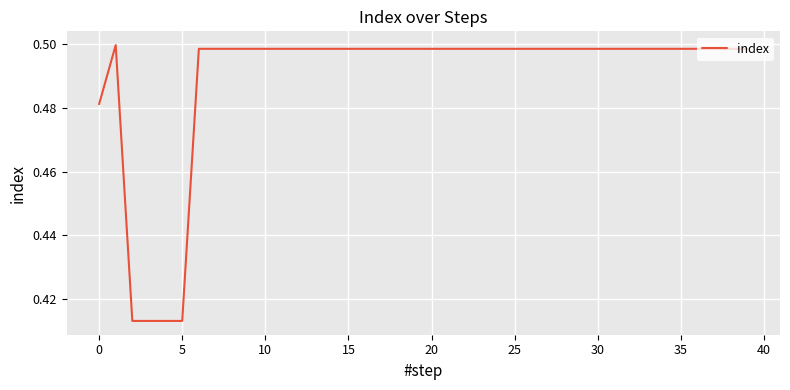

Count the values in the range 0 to 1.

40